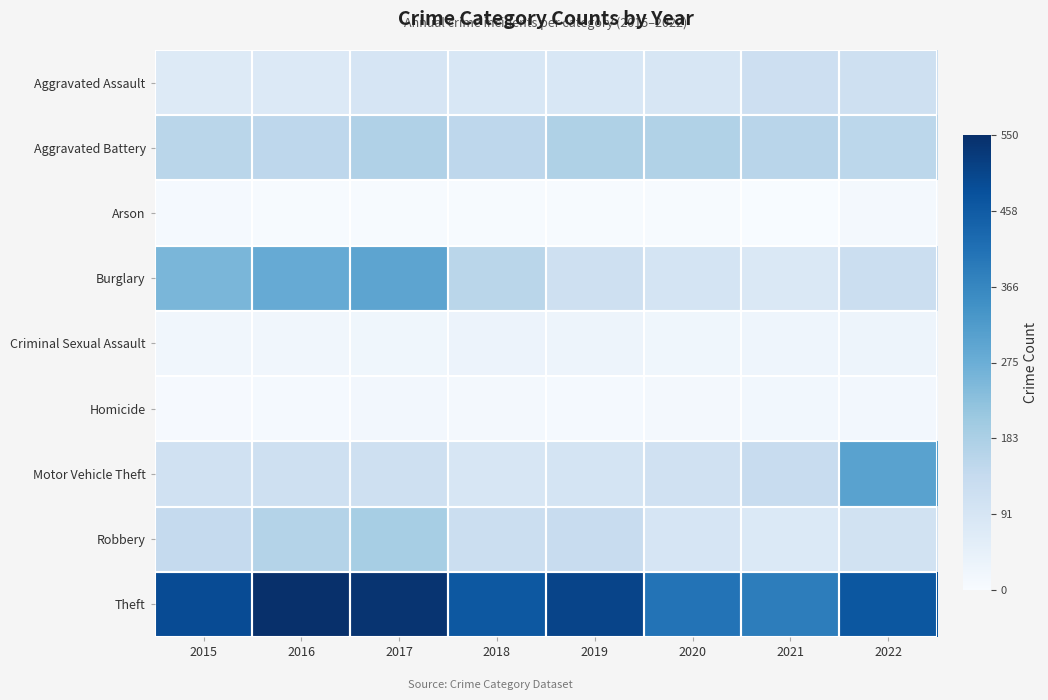

List the series in order of their peak value, lowest first.

Arson, Homicide, Criminal Sexual Assault, Aggravated Assault, Aggravated Battery, Robbery, Burglary, Motor Vehicle Theft, Theft